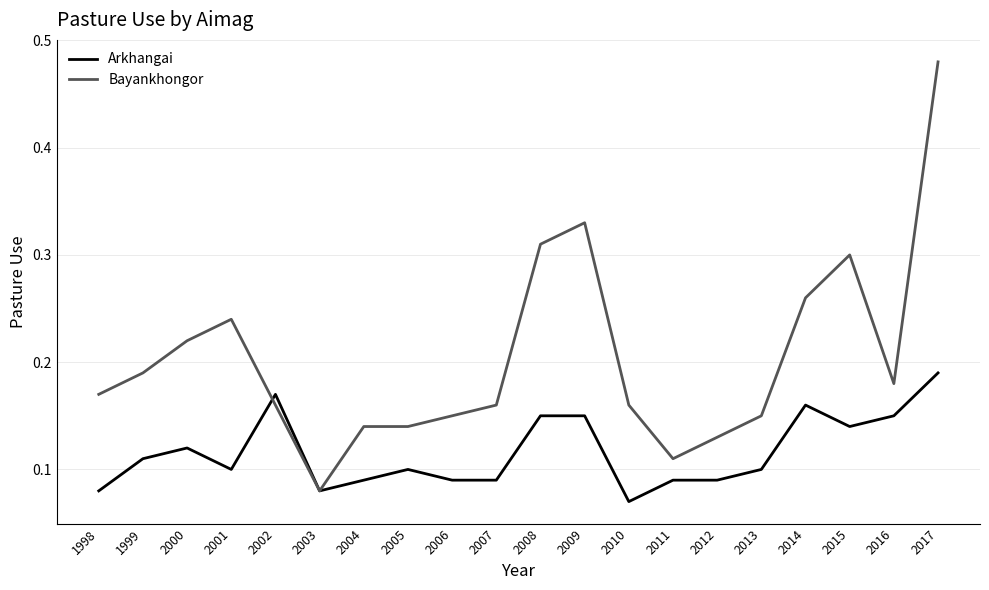

Is the value of Bayankhongor at 2009 greater than the value of Arkhangai at 2007?

Yes